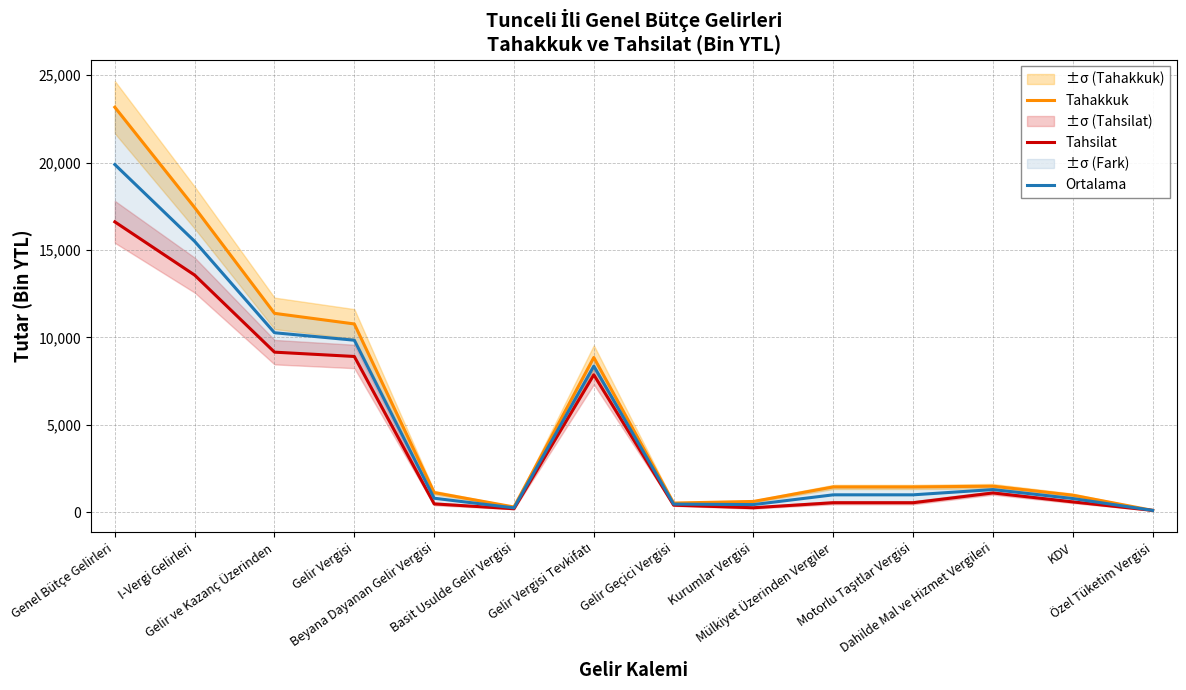

Which series changed the most between Gelir Vergisi and Motorlu Taşıtlar Vergisi?

Tahakkuk